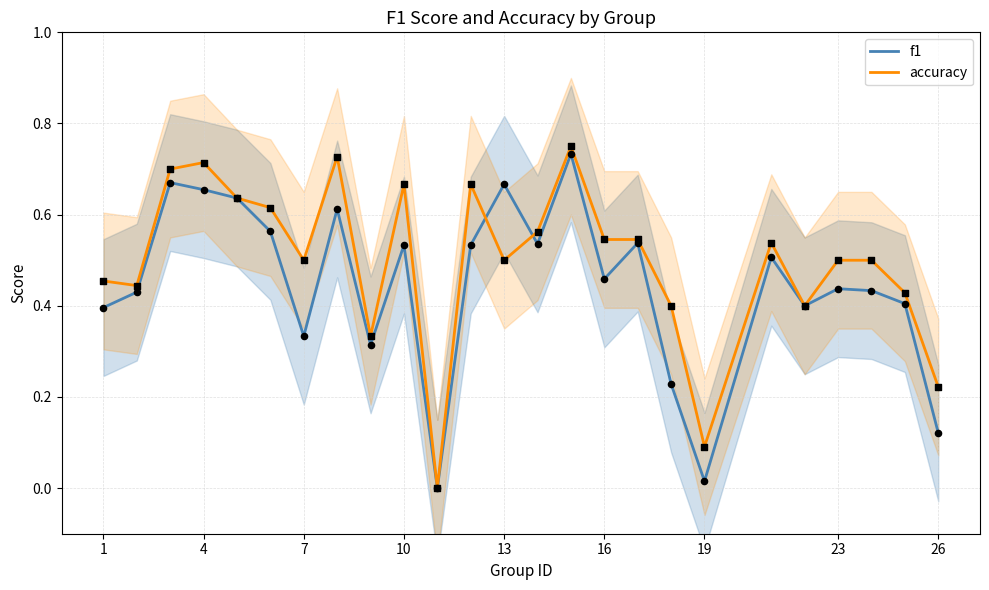

Which series has the widest spread of Y values?

accuracy